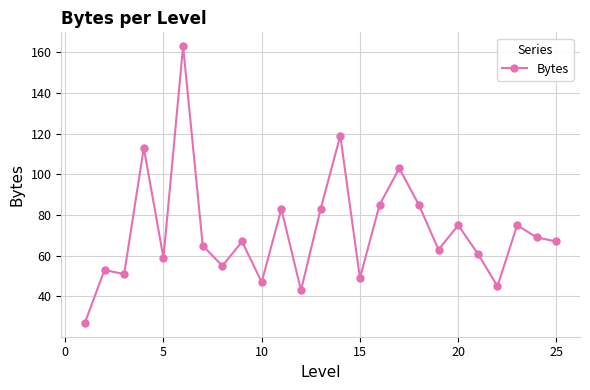

Does the chart display data point markers on the line(s)?

Yes